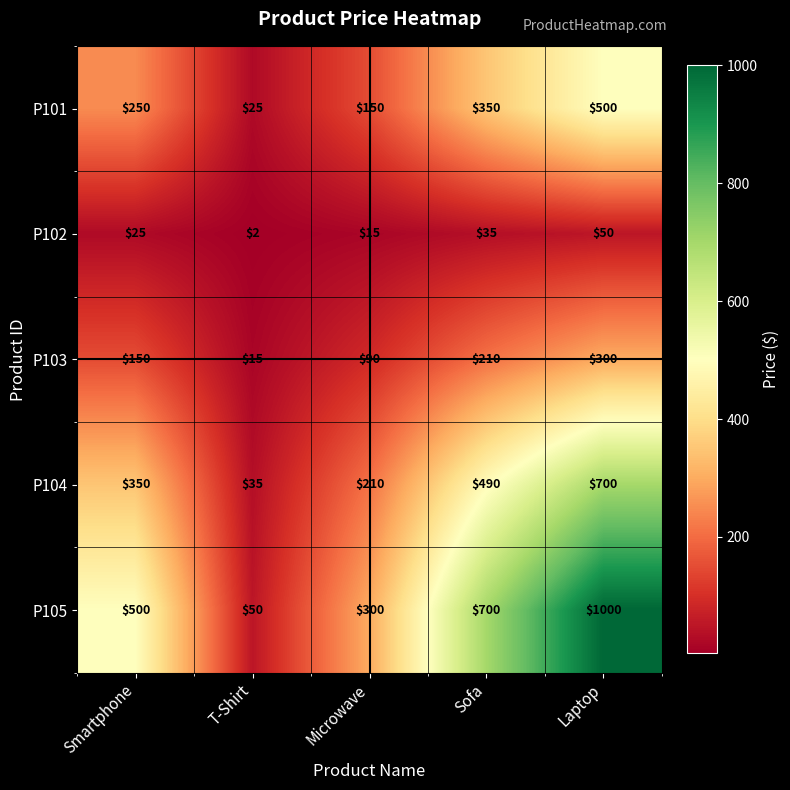

The value of P102 at Smartphone is 25. True or false?

True